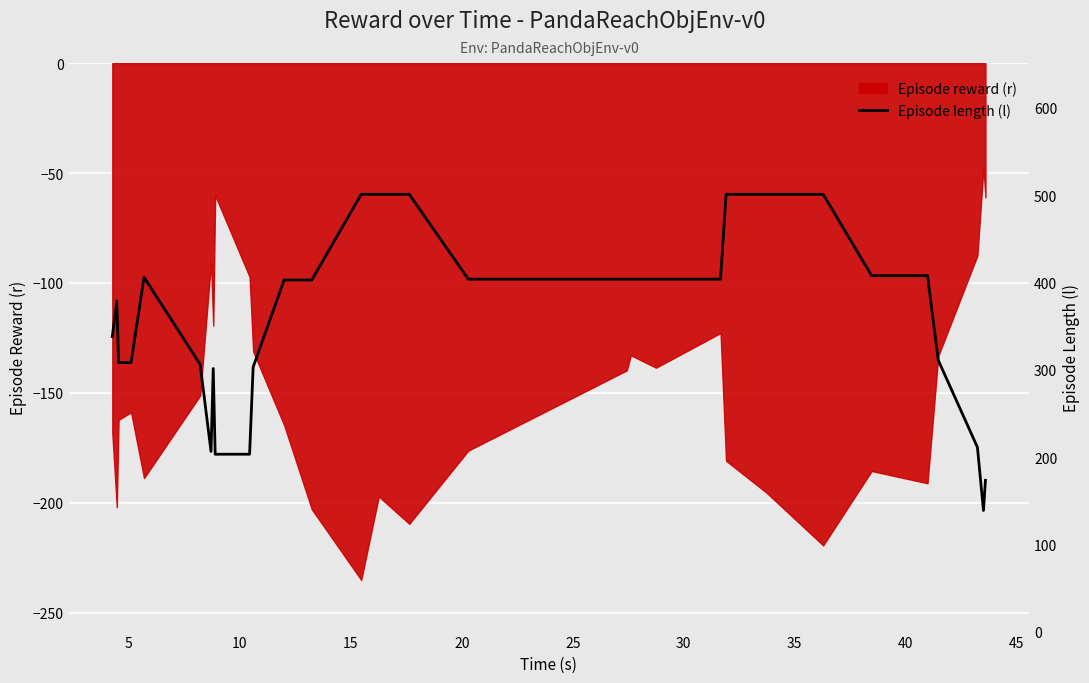

How many points are higher than both their immediate neighbors (excluding endpoints)?

3